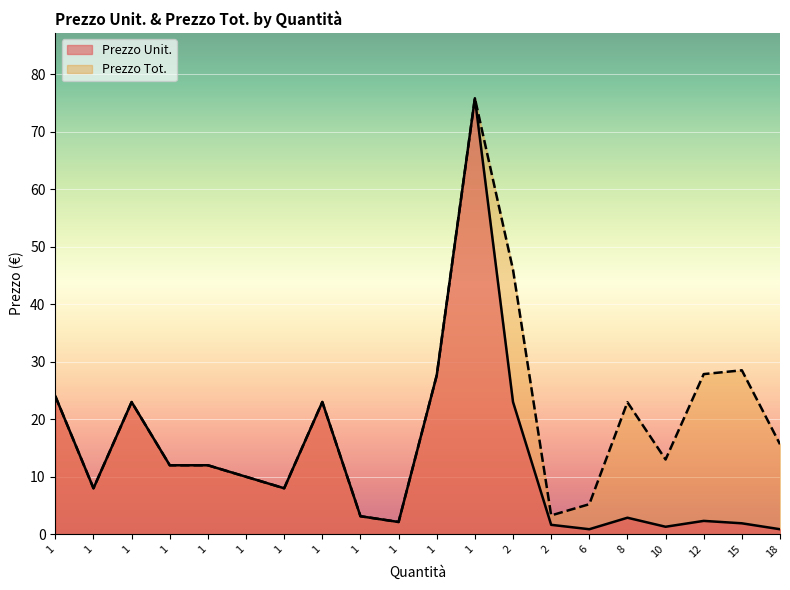

Rank the series at 1 from lowest to highest value.

Prezzo Unit., Prezzo Tot.